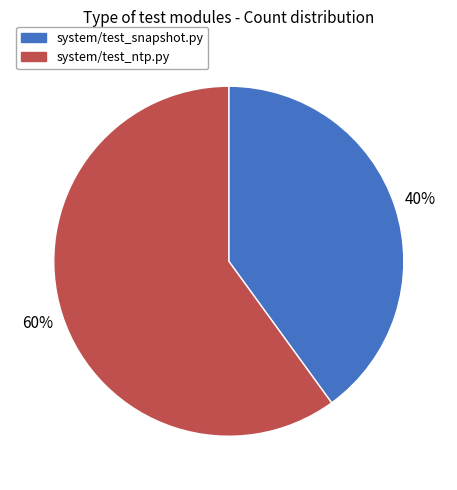

Combined, do system/test_snapshot.py and system/test_ntp.py account for over 50%?

Yes